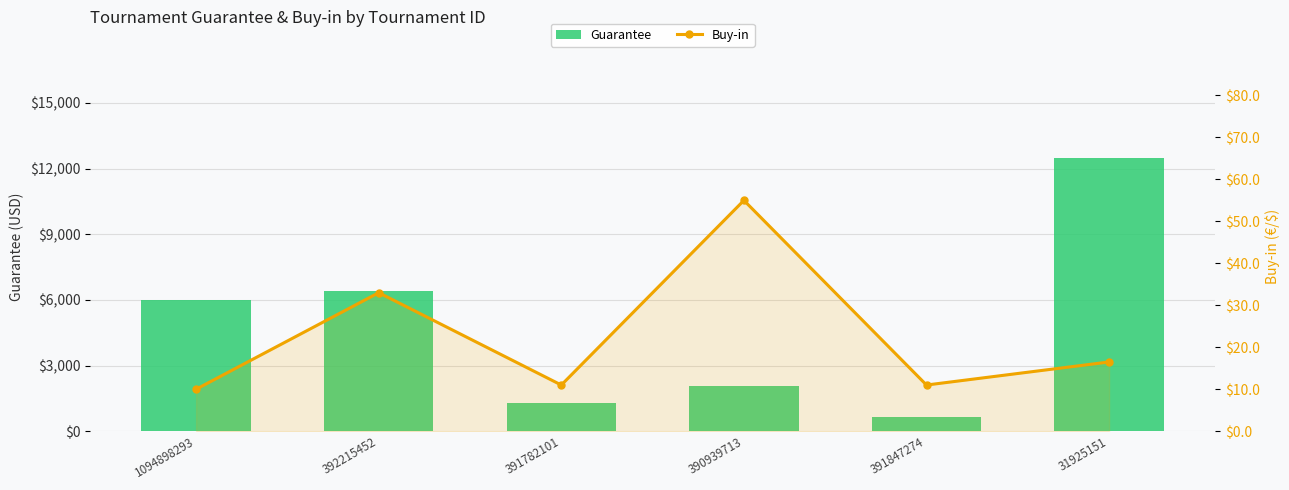

At which category does the chart reach its peak across all series?

31925151